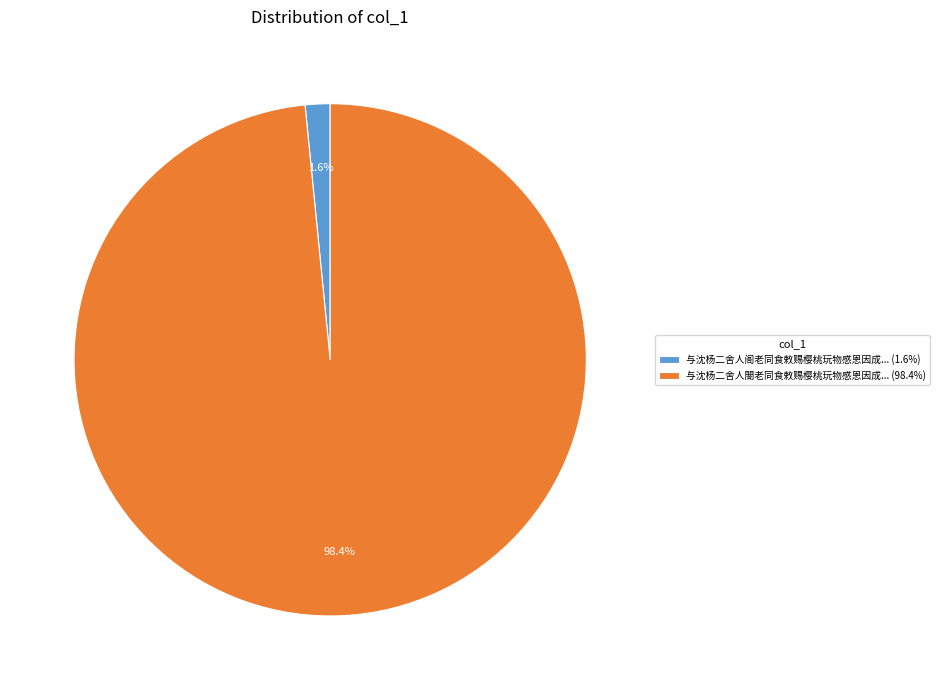

What percentage is NOT represented by 与沈杨二舍人阁老同食敕赐樱桃玩物感恩因成... (1.6%)?

98.4%